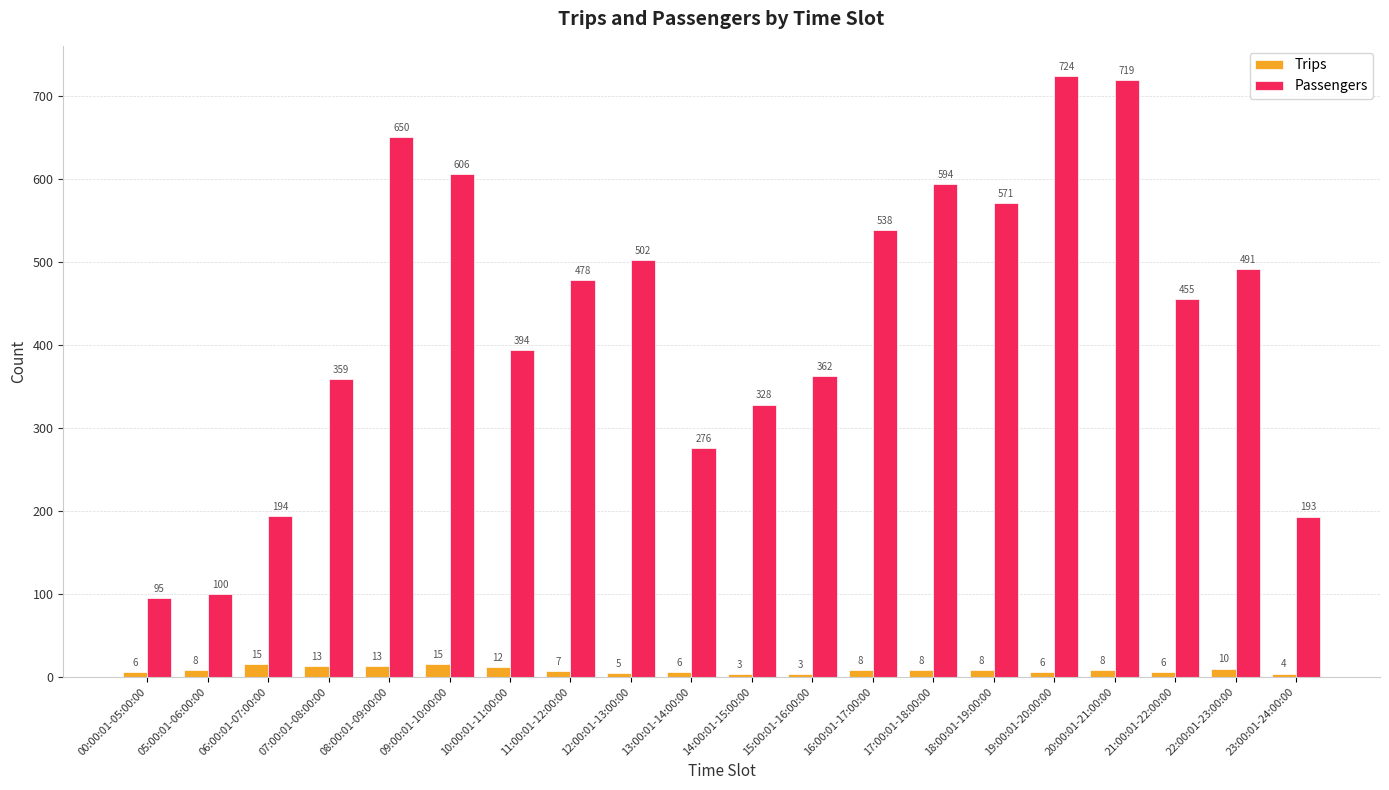

Reading left to right, what are all the values shown in this chart?

Trips: 00:00:01-05:00:00=6	05:00:01-06:00:00=8	06:00:01-07:00:00=15	07:00:01-08:00:00=13	08:00:01-09:00:00=13	09:00:01-10:00:00=15	10:00:01-11:00:00=12	11:00:01-12:00:00=7	12:00:01-13:00:00=5	13:00:01-14:00:00=6	14:00:01-15:00:00=3	15:00:01-16:00:00=3	16:00:01-17:00:00=8	17:00:01-18:00:00=8	18:00:01-19:00:00=8	19:00:01-20:00:00=6	20:00:01-21:00:00=8	21:00:01-22:00:00=6	22:00:01-23:00:00=10	23:00:01-24:00:00=4
Passengers: 00:00:01-05:00:00=95	05:00:01-06:00:00=100	06:00:01-07:00:00=194	07:00:01-08:00:00=359	08:00:01-09:00:00=650	09:00:01-10:00:00=606	10:00:01-11:00:00=394	11:00:01-12:00:00=478	12:00:01-13:00:00=502	13:00:01-14:00:00=276	14:00:01-15:00:00=328	15:00:01-16:00:00=362	16:00:01-17:00:00=538	17:00:01-18:00:00=594	18:00:01-19:00:00=571	19:00:01-20:00:00=724	20:00:01-21:00:00=719	21:00:01-22:00:00=455	22:00:01-23:00:00=491	23:00:01-24:00:00=193